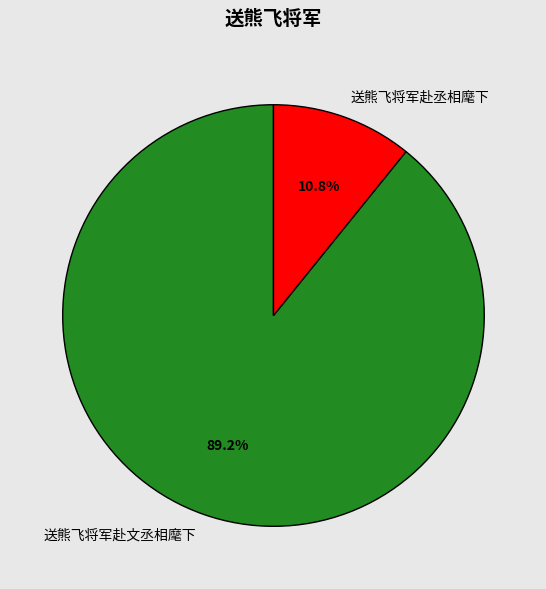

Which category has the biggest portion of the pie?

送熊飞将军赴文丞相麾下